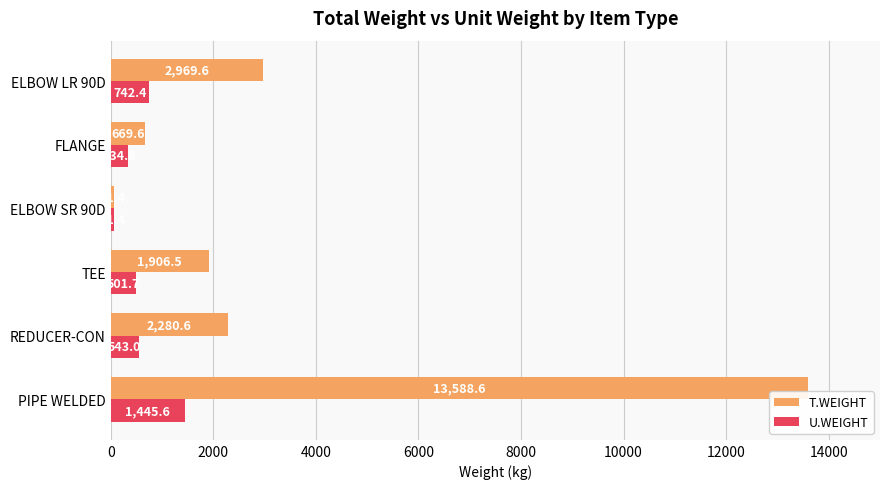

What is the difference between the second highest and second lowest values in the U.WEIGHT series?

407.6